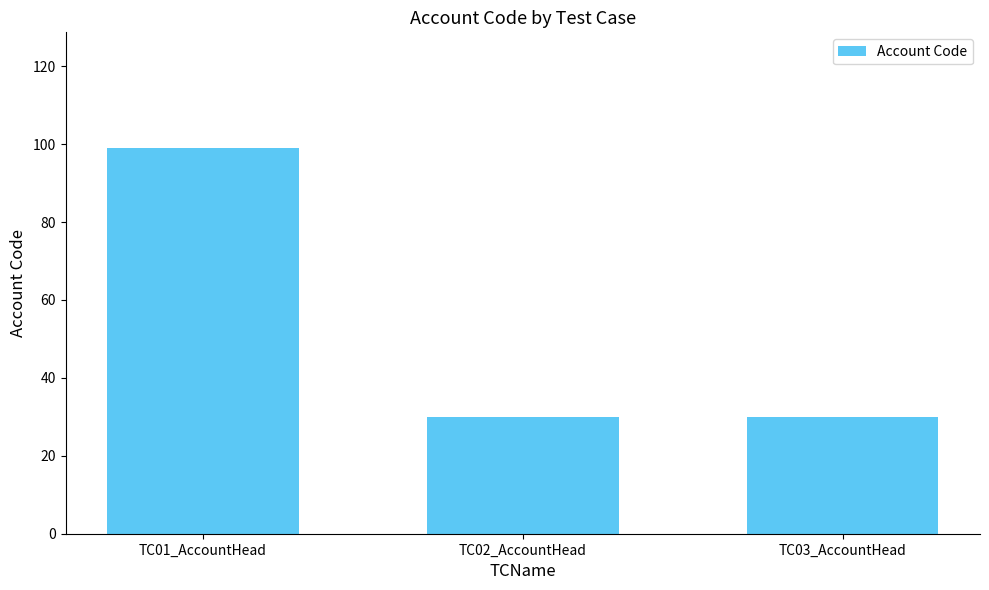

Approximately how many times larger is the value at TC03_AccountHead compared to TC01_AccountHead?

0.3